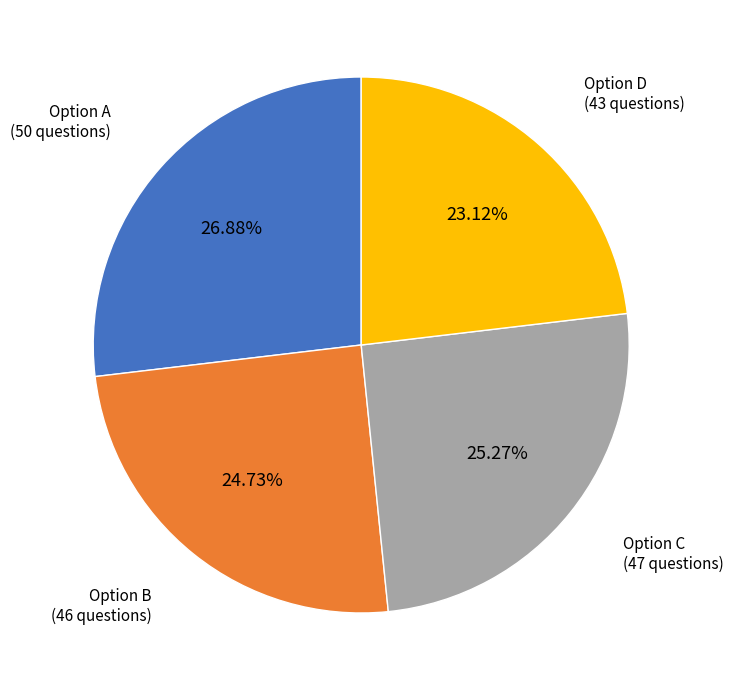

Approximately how many times larger is the value at Option C compared to Option A?

0.9